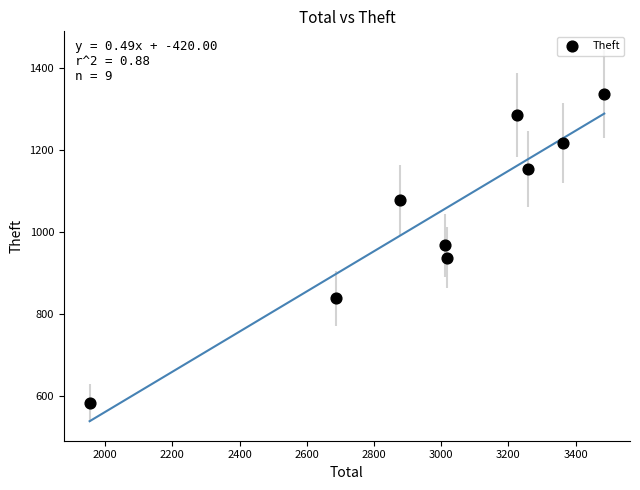

What is the average X value?

2986